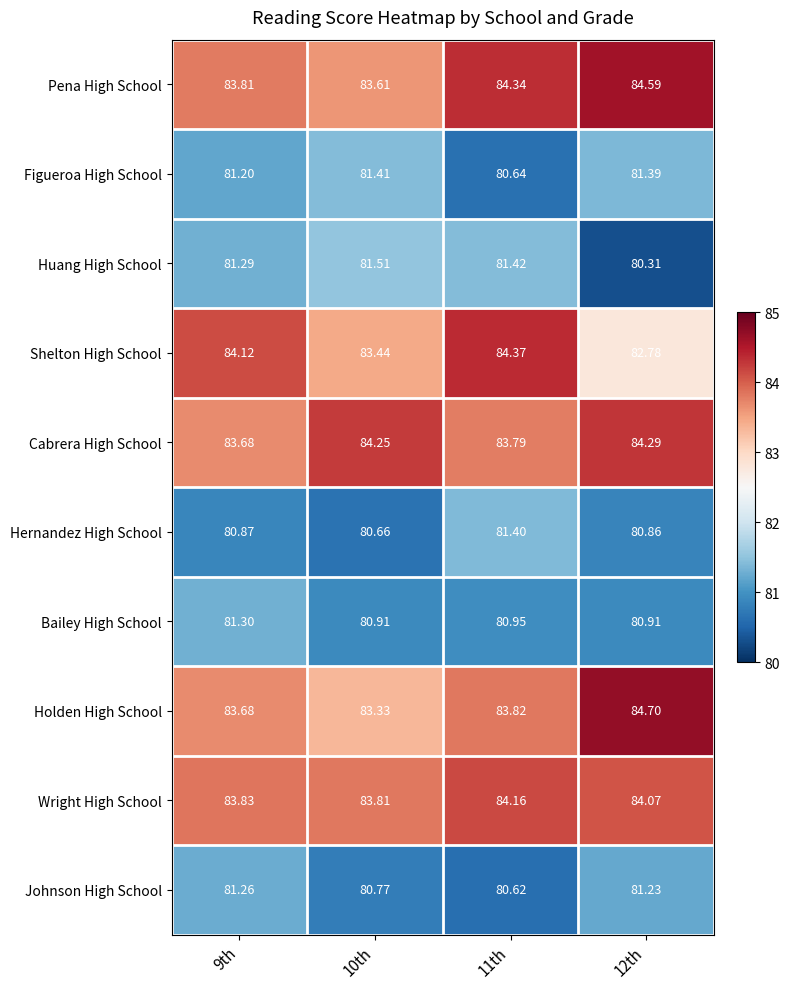

Rank the series at 10th from highest to lowest value.

Cabrera High School, Wright High School, Pena High School, Shelton High School, Holden High School, Huang High School, Figueroa High School, Bailey High School, Johnson High School, Hernandez High School